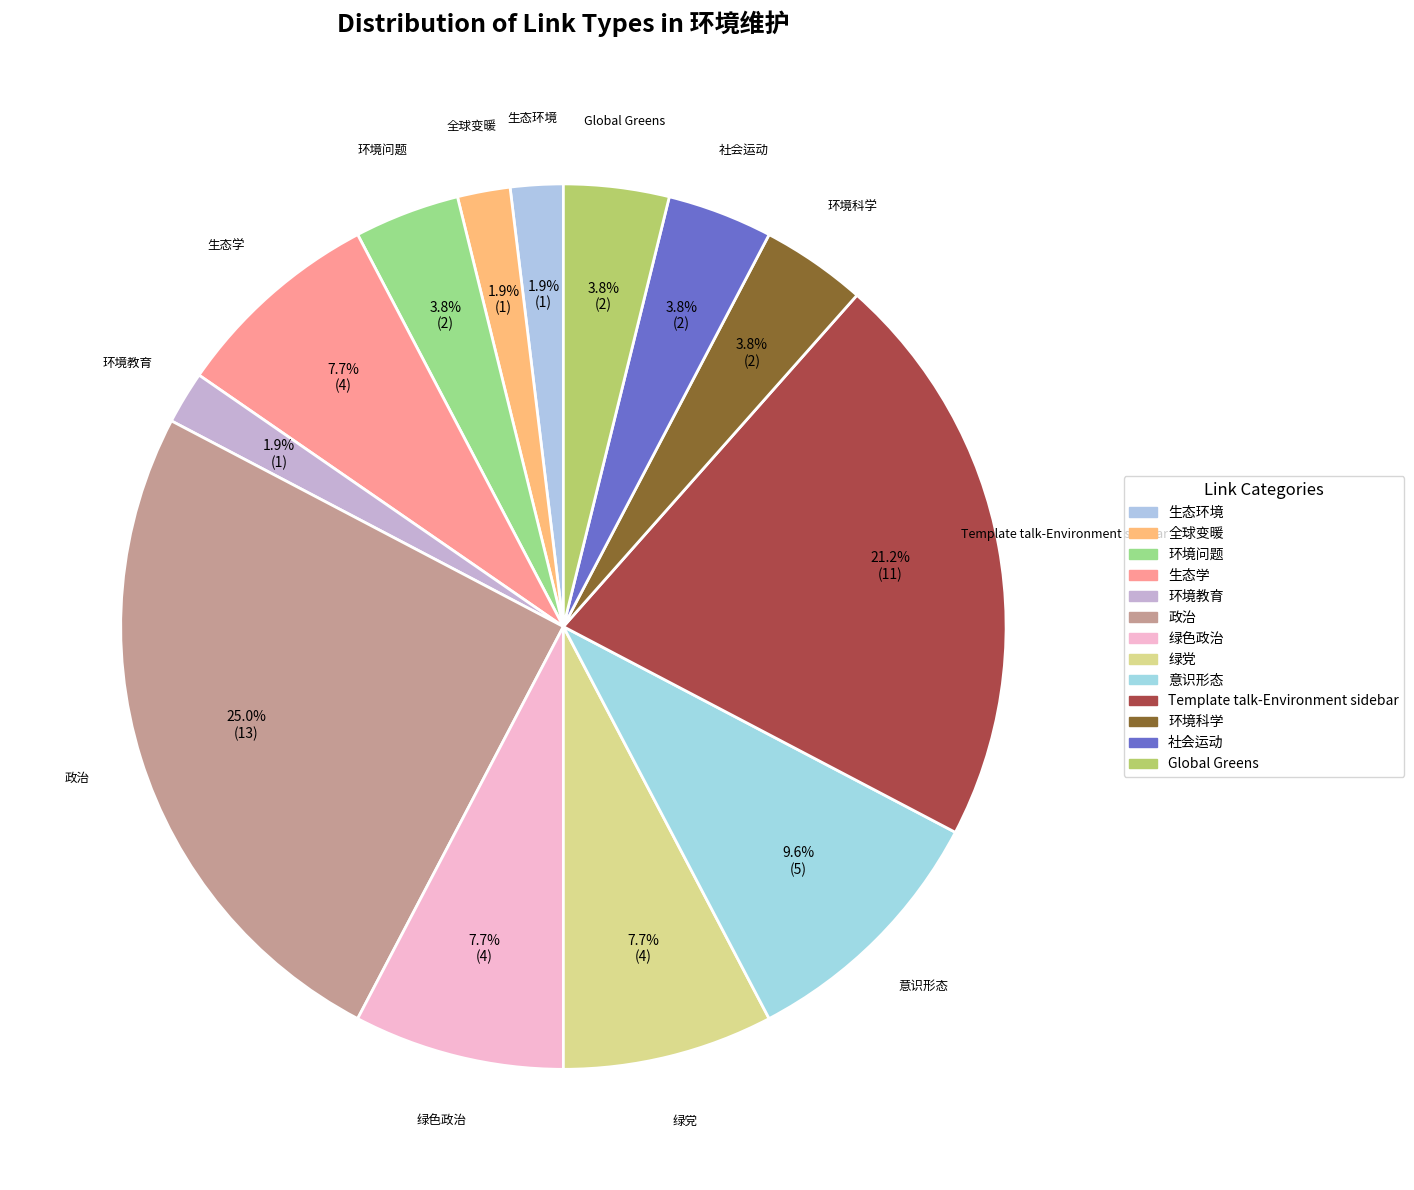

How many slices are in this pie chart?

13